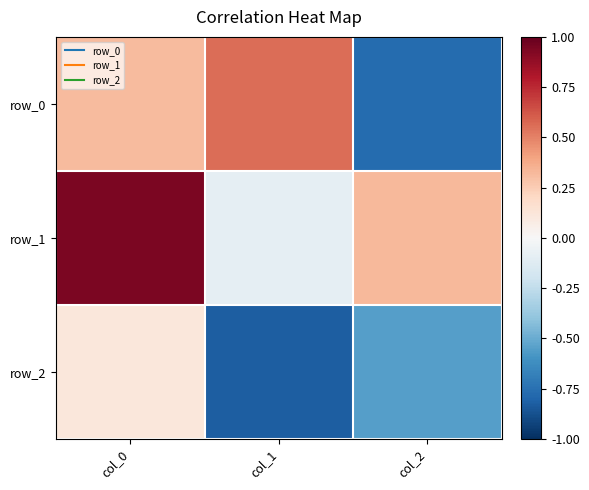

Which series changed the most between col_0 and col_1?

row_1